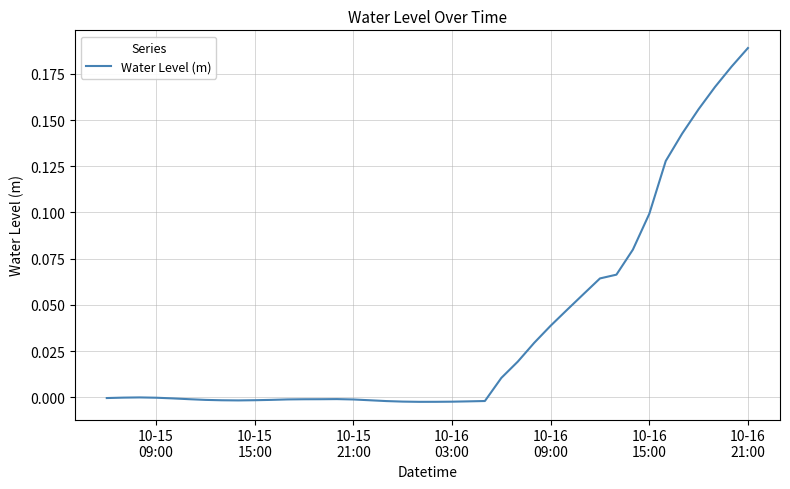

How many lines are shown in the chart?

1